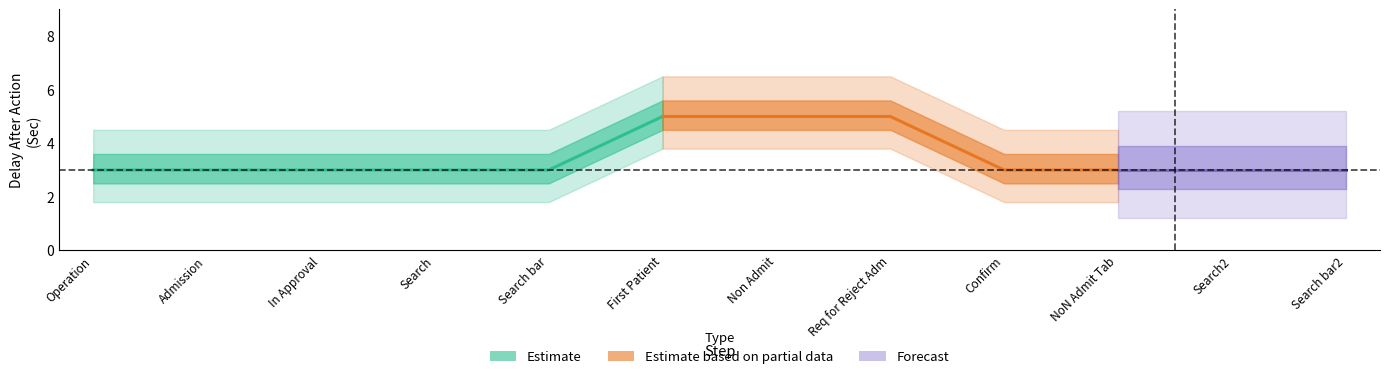

True or false: delay_after has a value of 3 at delay_after.

True